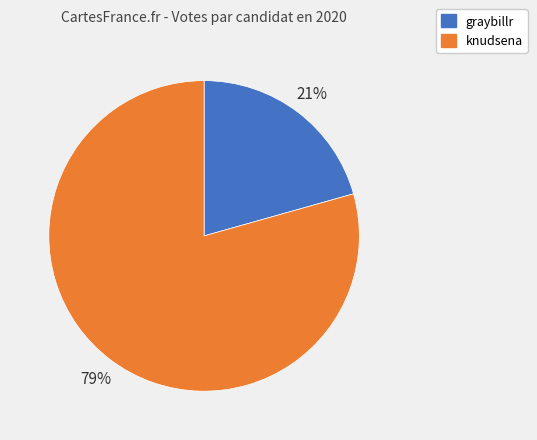

Which slice is the smallest?

graybillr